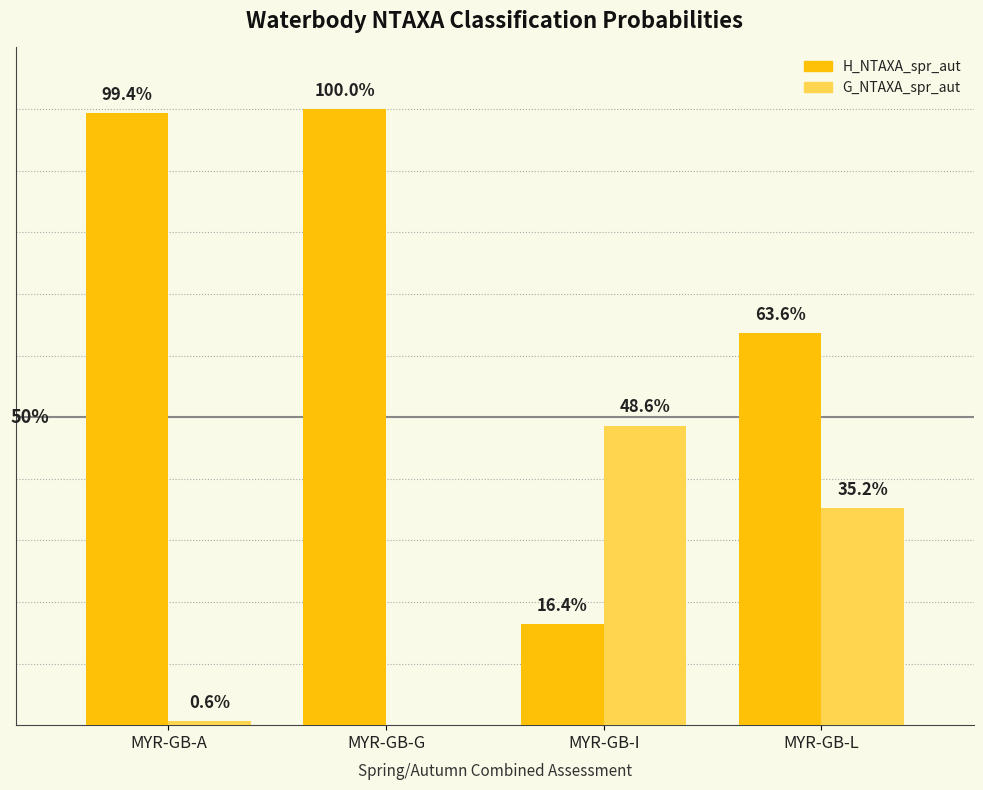

Are the bars horizontal?

No